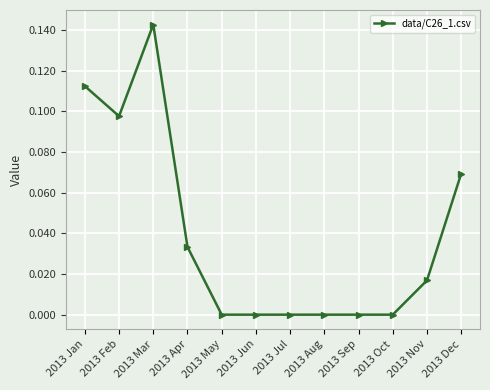

What position from the left is 2013 Dec?

12